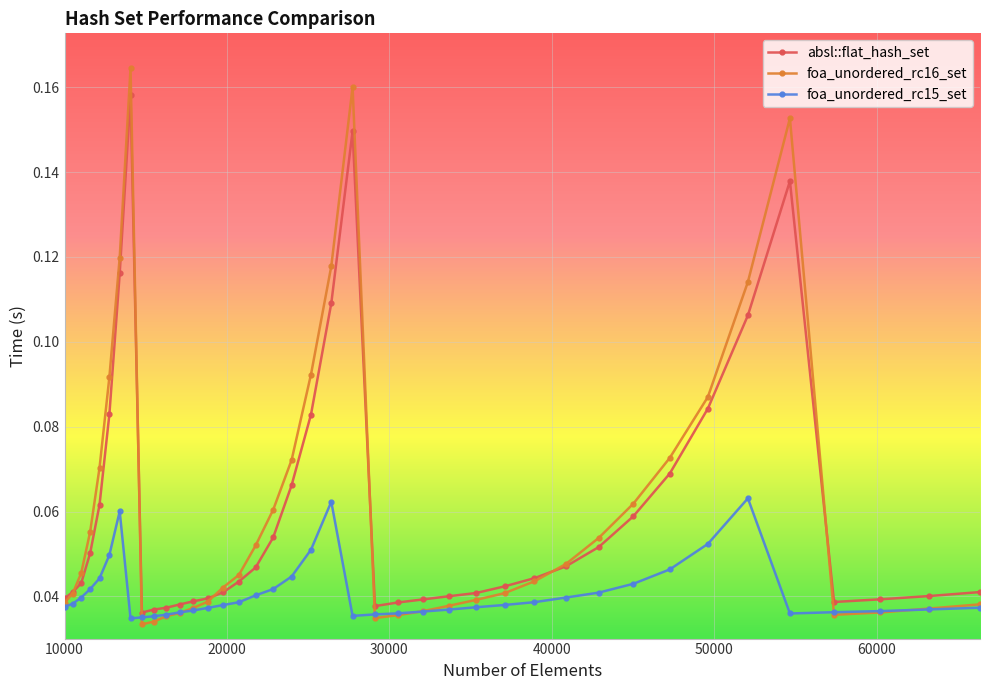

True or false: absl::flat_hash_set has more than 0 interior local peaks.

True